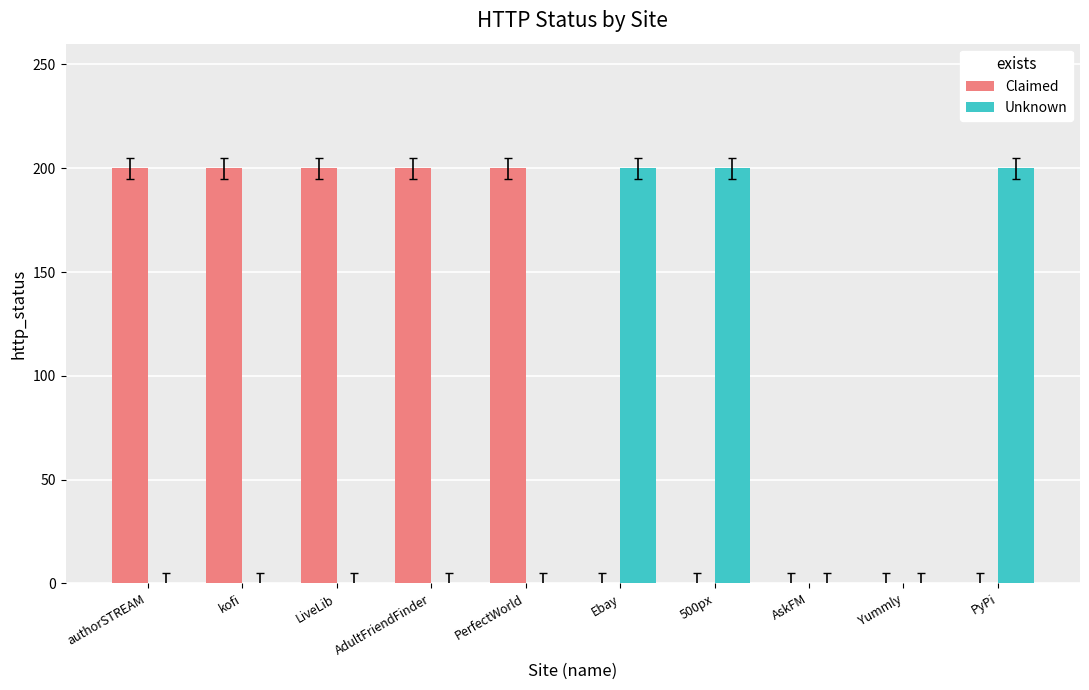

Is it true that Unknown equals -132 at PerfectWorld?

False